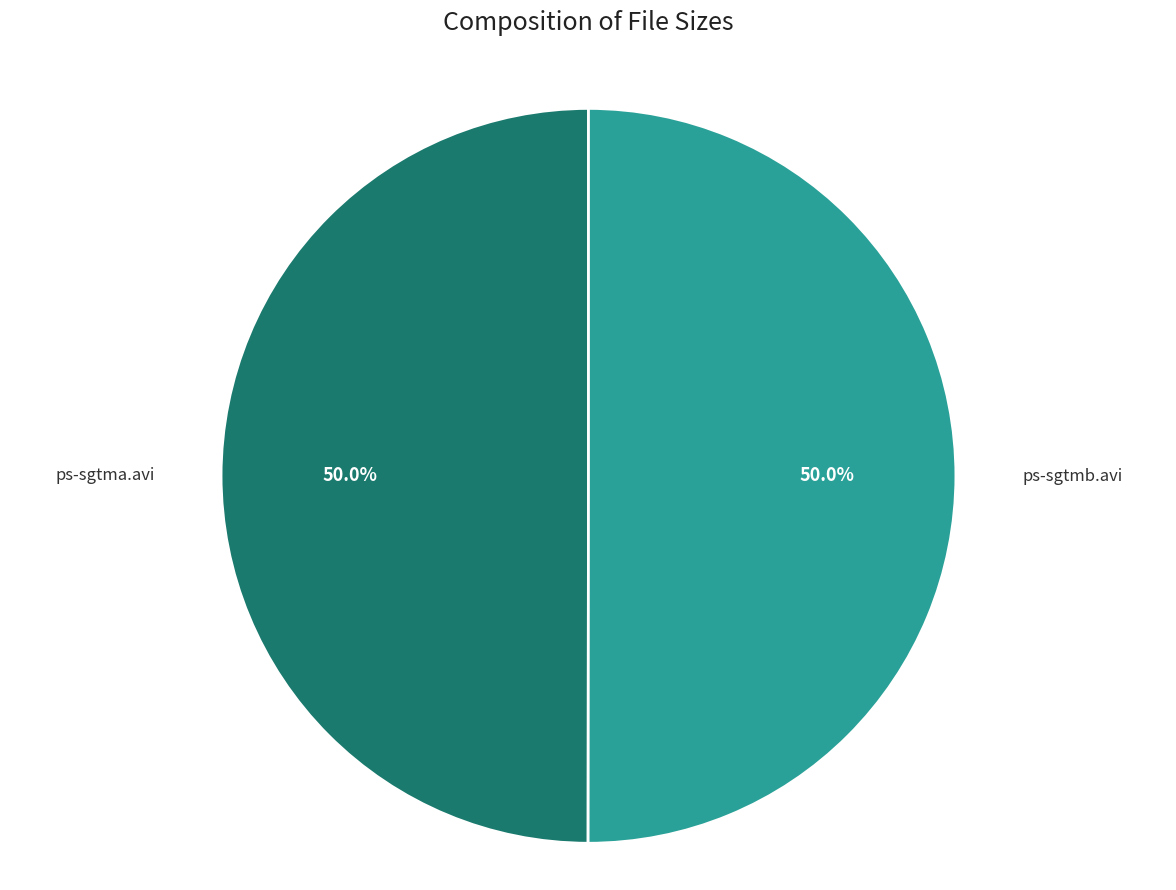

To the nearest percent, what is the combined percentage of ps-sgtmb.avi and ps-sgtma.avi?

100%